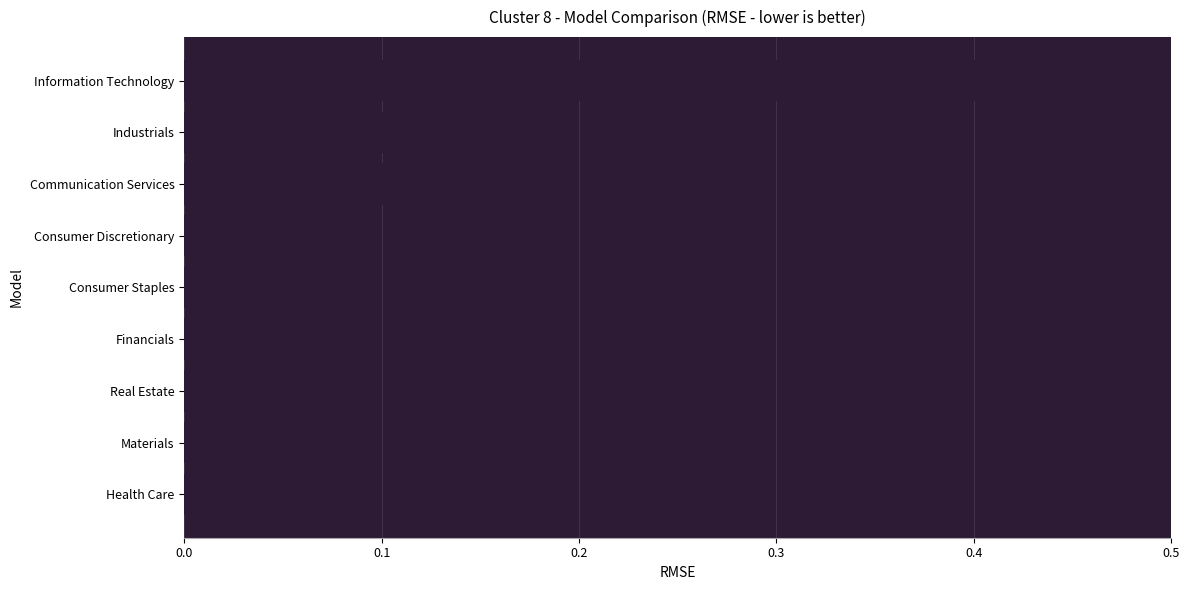

True or false: the data shows 0.0 at Real Estate.

True